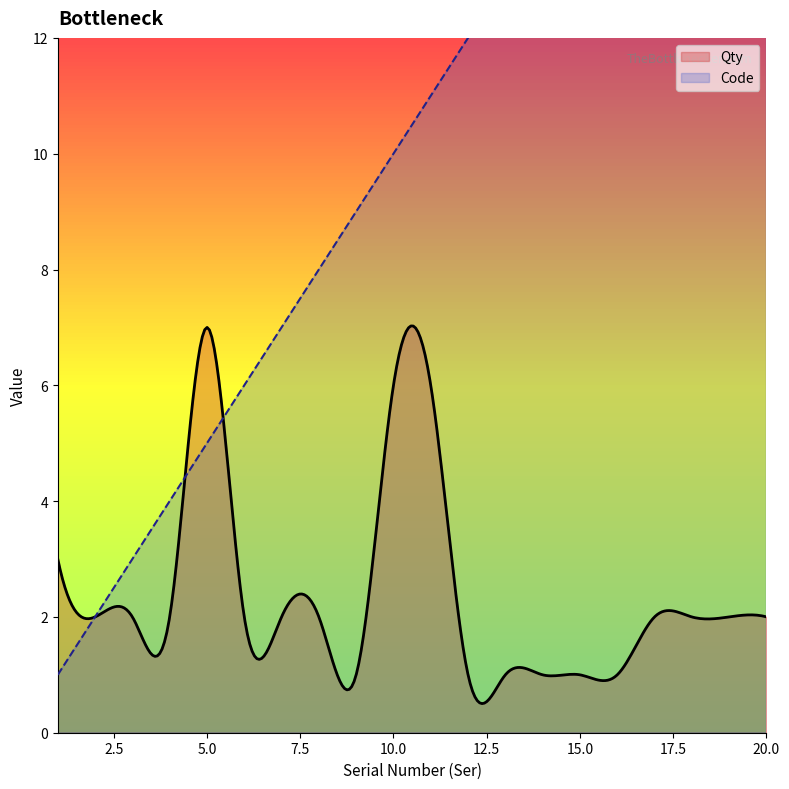

Does the chart display data point markers on the line(s)?

No